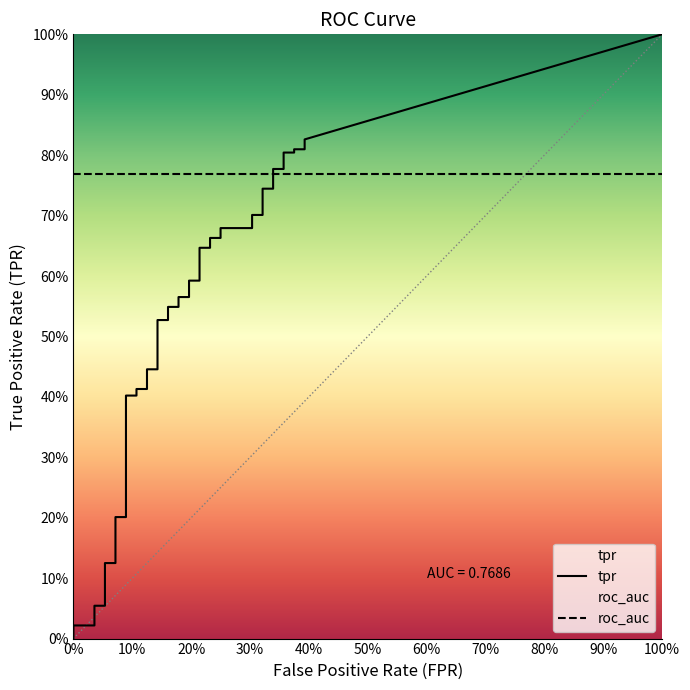

What is the difference between the highest and lowest values at 12?

0.3